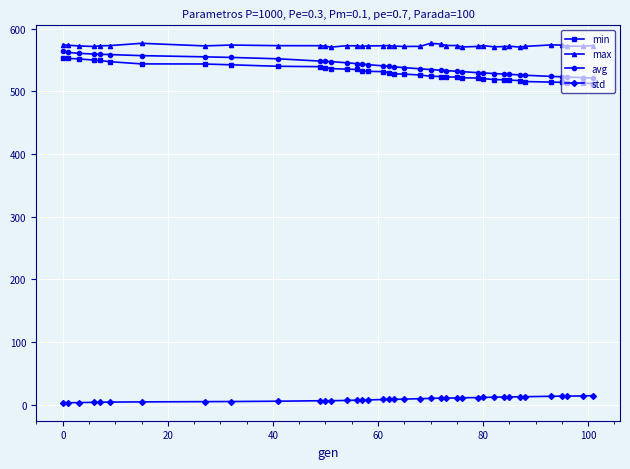

What is the sum of all min values?

20676.3